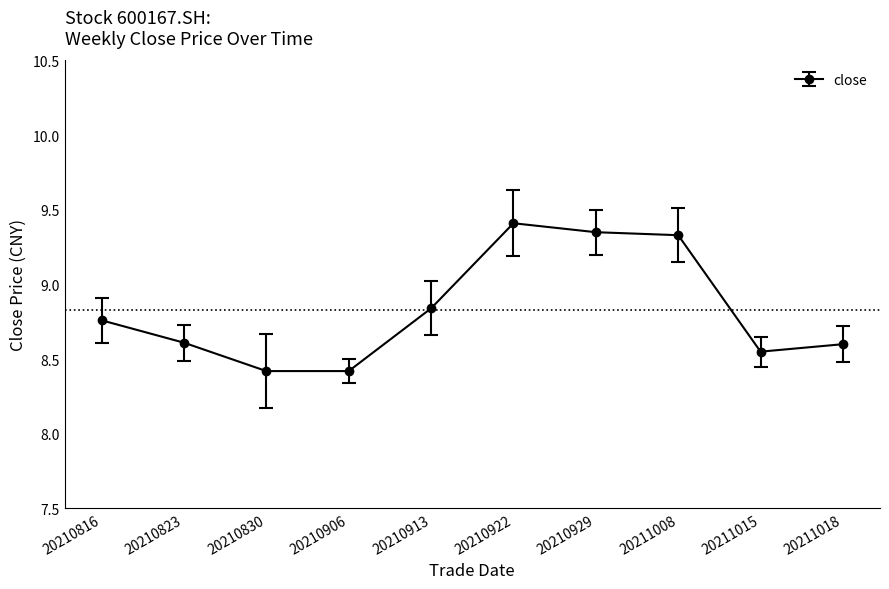

Which has a higher value, 20210830 or 20210929?

20210929